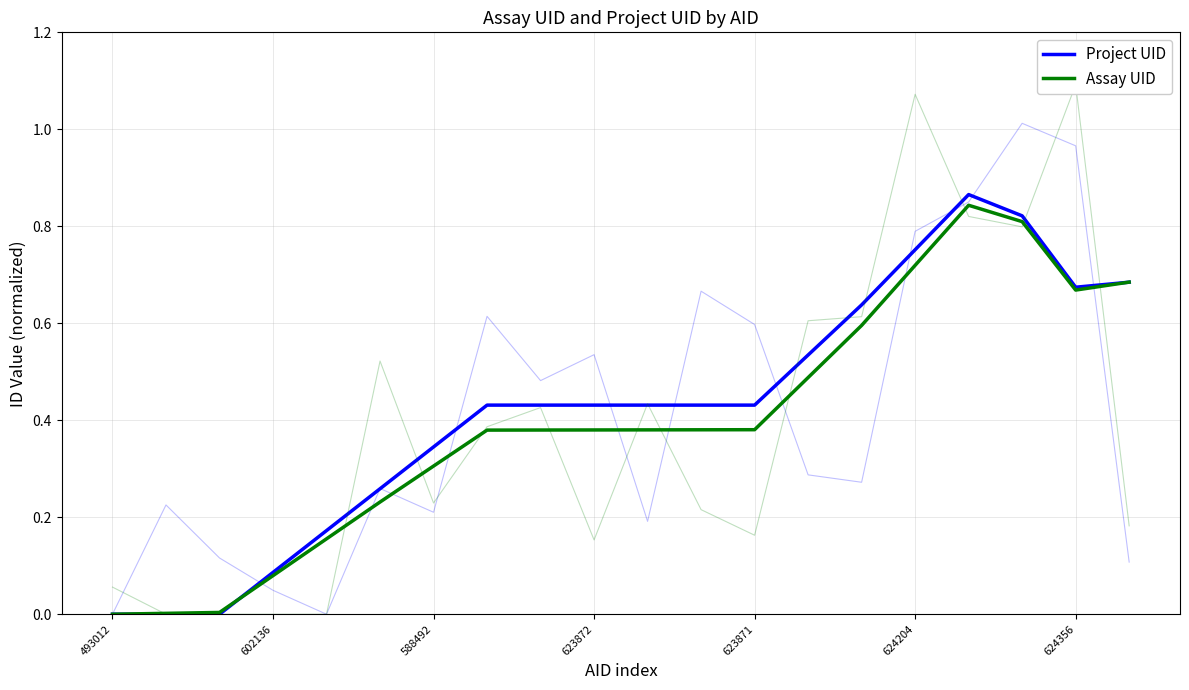

At which category is the sum across all series the highest?

16